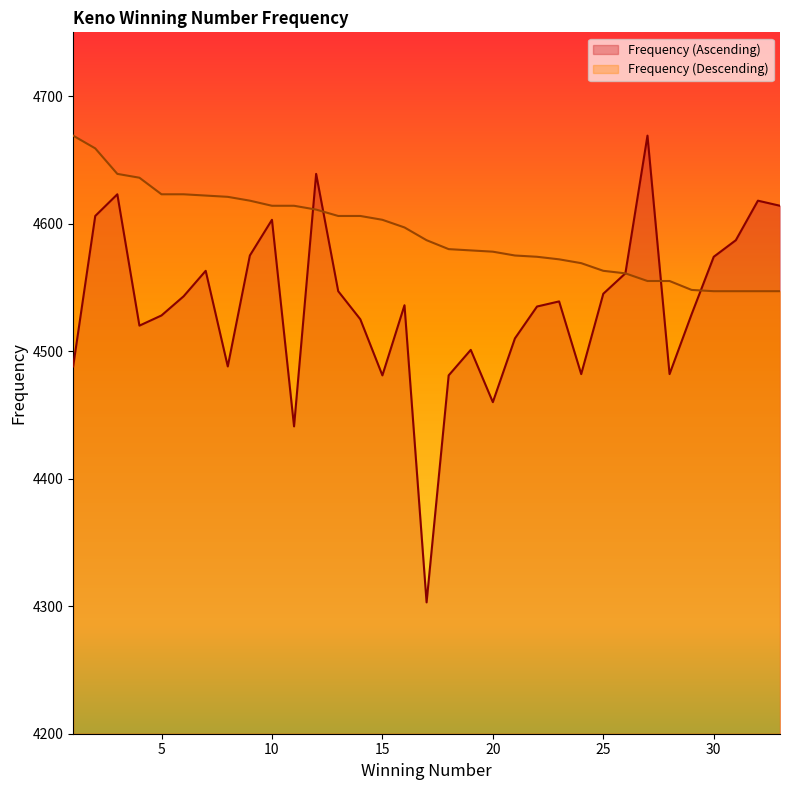

How many data points in Frequency (Ascending) are above 4536?

16